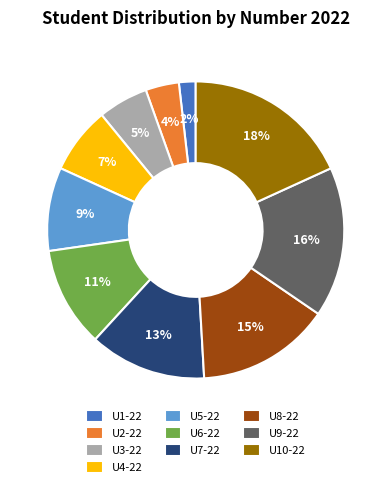

To the nearest percent, what is the average slice percentage?

10%